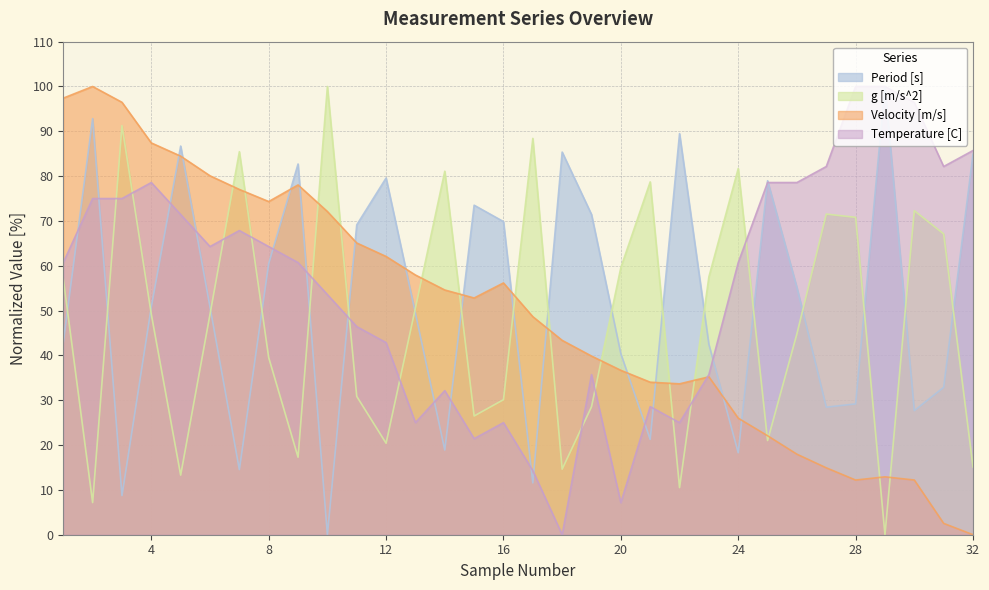

Rank the series at 28 from highest to lowest value.

Temperature [C], g [m/s^2], Period [s], Velocity [m/s]